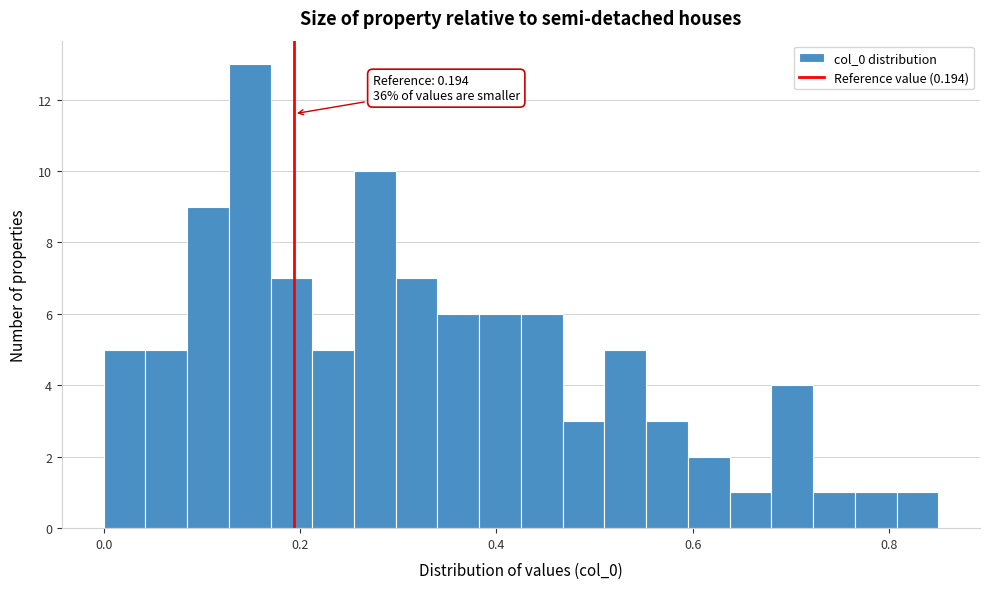

Around what value on the x-axis is the tallest bar? Give the approximate position of its centre, as read against the axis.

0.14